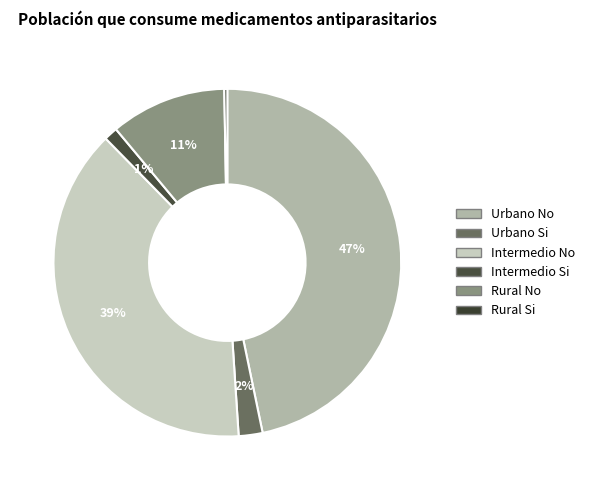

Rank the categories by value from highest to lowest.

Urbano No, Intermedio No, Rural No, Urbano Si, Intermedio Si, Rural Si